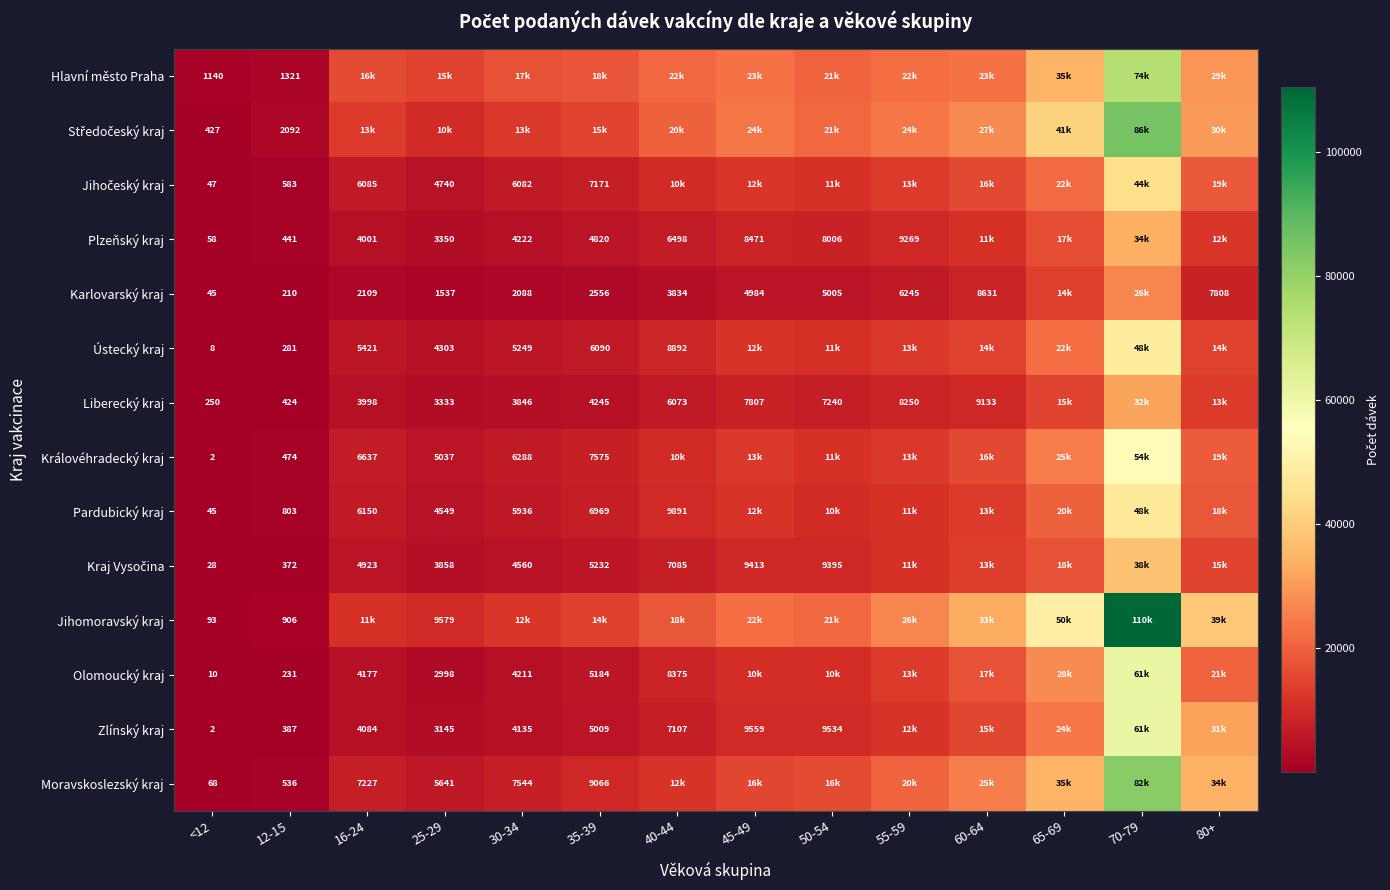

What is the sum of the Zlínský kraj values at 45-49 and 16-24?

13643